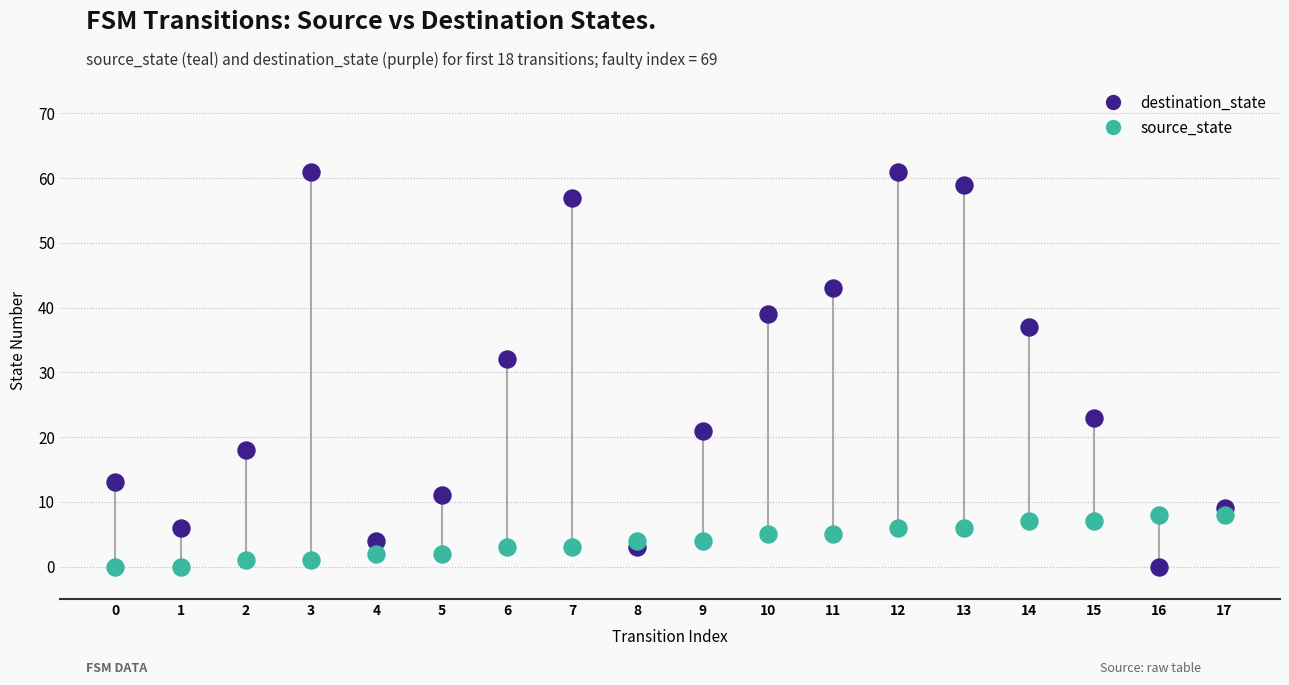

What are all the series names shown in the legend?

destination_state, source_state